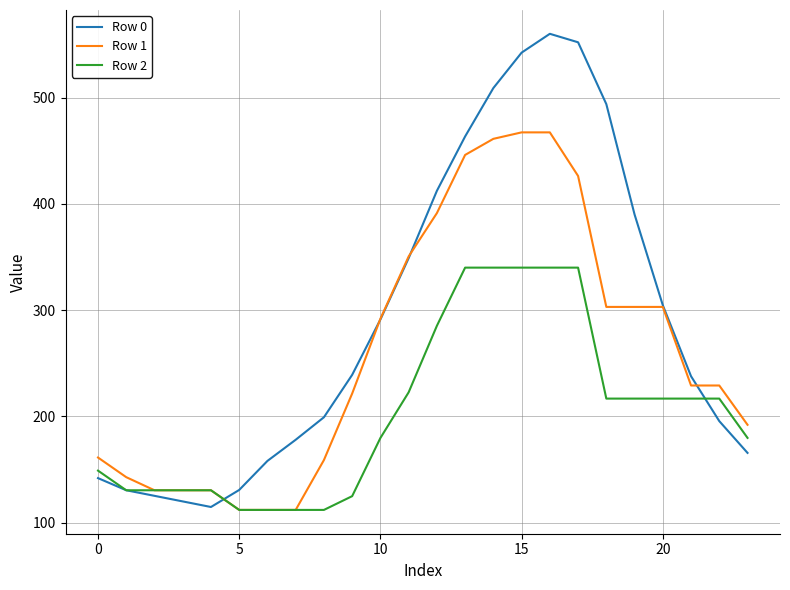

Which series has the largest range (max minus min)?

Row 0